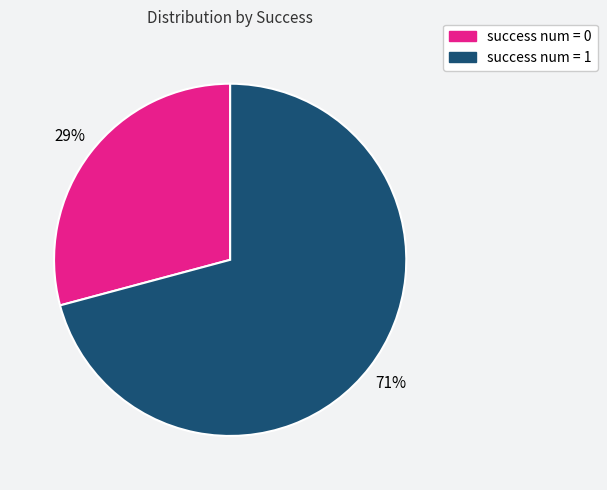

Between success num = 1 and success num = 0, which is larger?

success num = 1